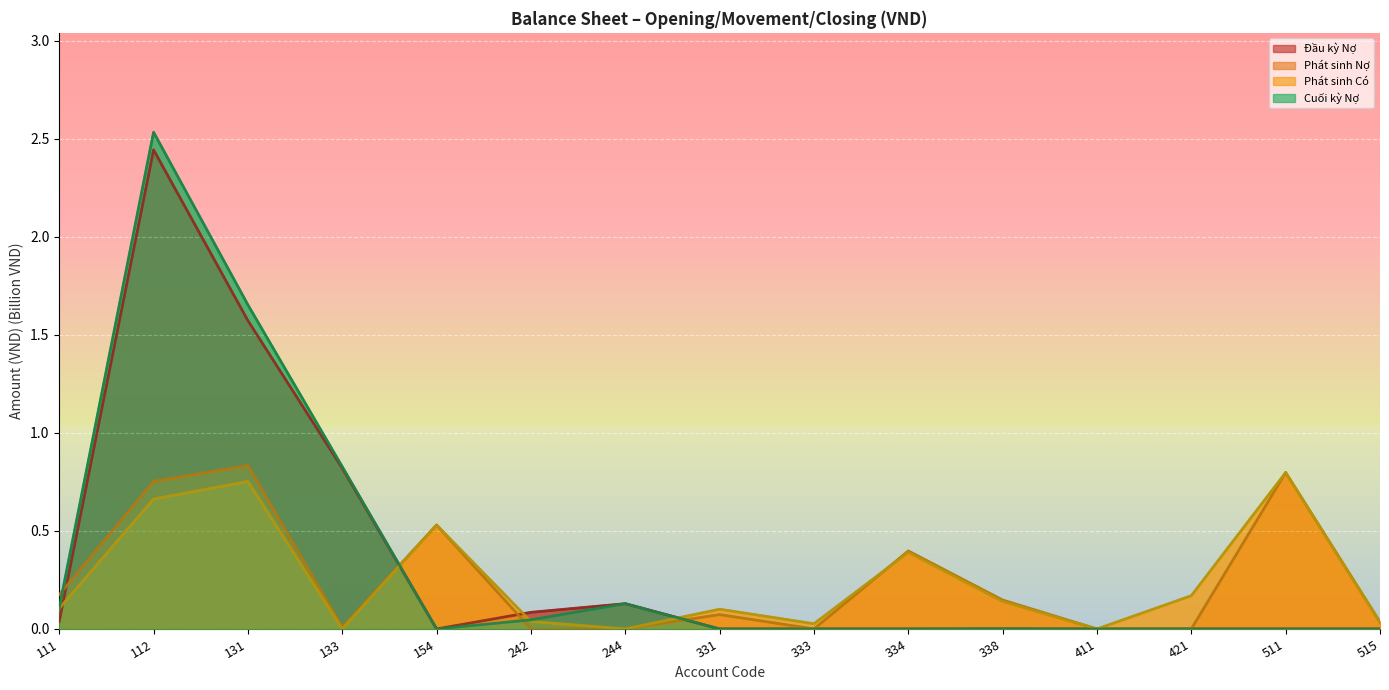

What is the highest value of the Phát sinh Nợ series?

0.8